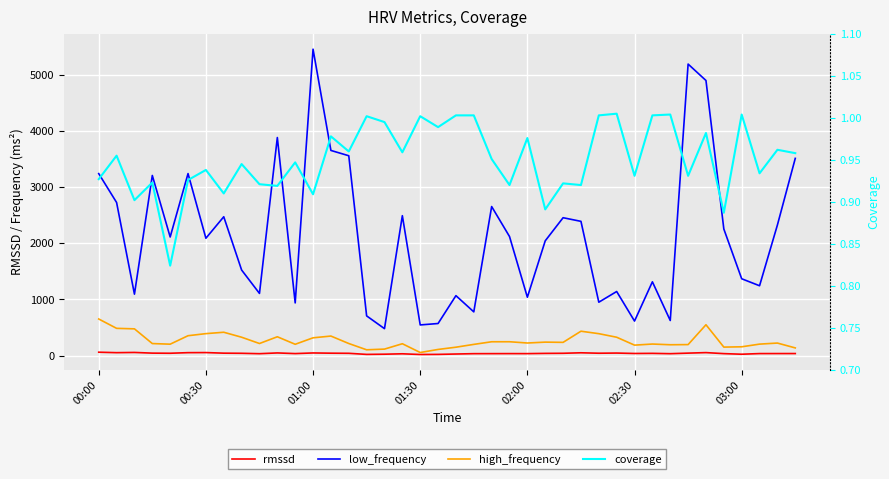

Is it true that high_frequency equals 652.5 at 00:30?

False